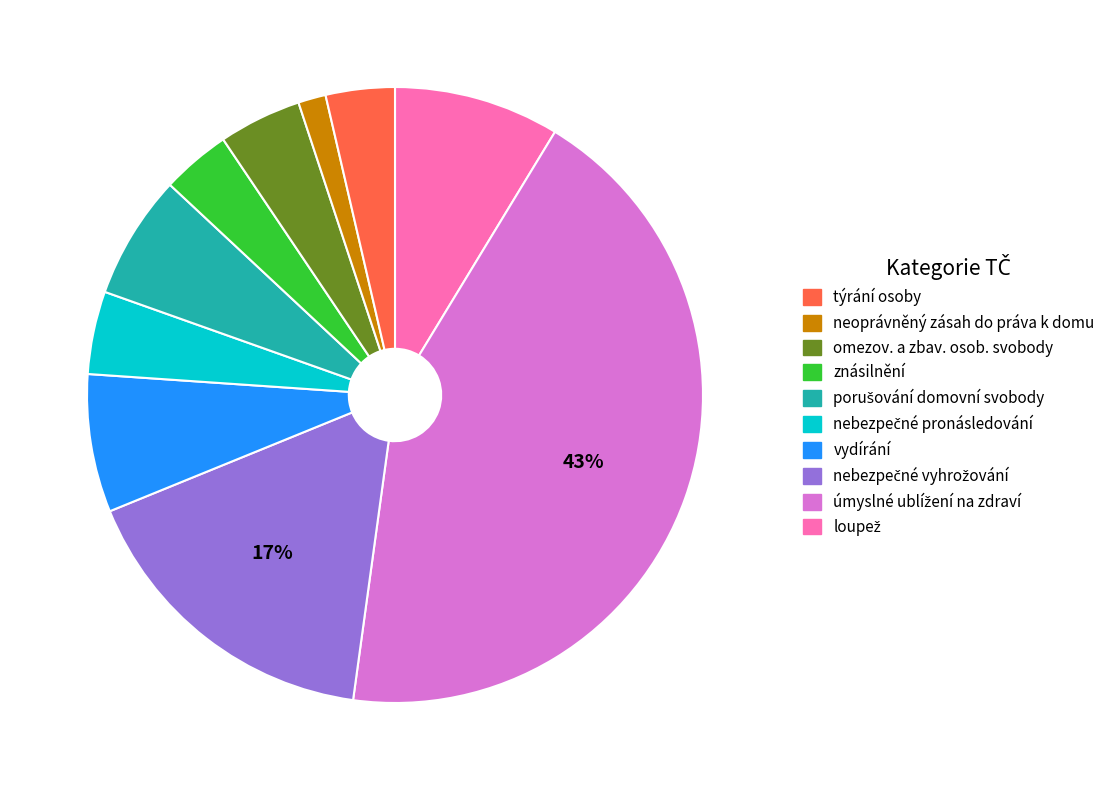

To the nearest percent, what is the difference between the largest and smallest slice percentages?

42%